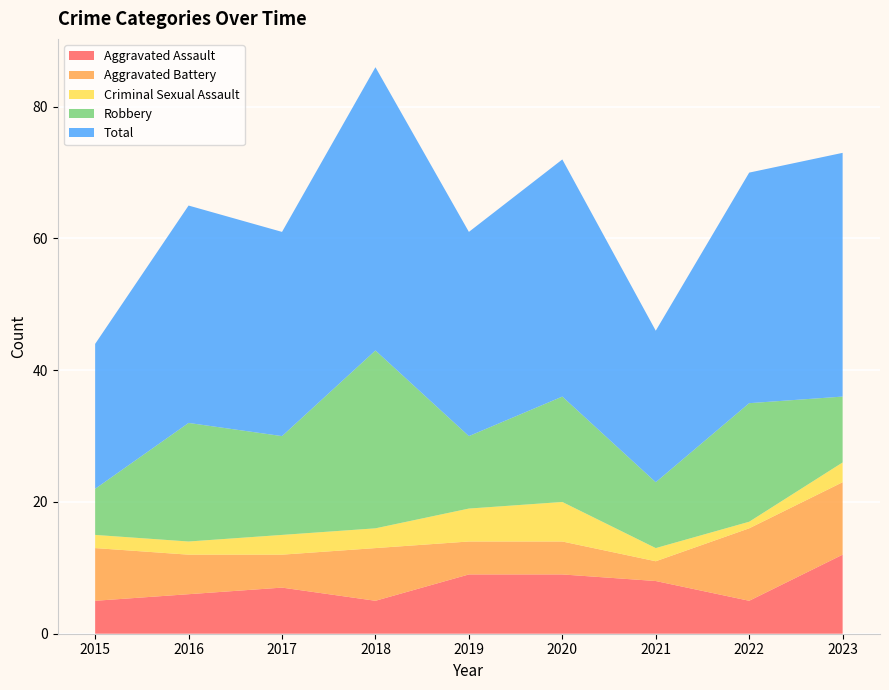

Reading left to right, extract all data points from this chart.

Aggravated Assault: 2015=5	2016=6	2017=7	2018=5	2019=9	2020=9	2021=8	2022=5	2023=12
Aggravated Battery: 2015=8	2016=6	2017=5	2018=8	2019=5	2020=5	2021=3	2022=11	2023=11
Criminal Sexual Assault: 2015=2	2016=2	2017=3	2018=3	2019=5	2020=6	2021=2	2022=1	2023=3
Robbery: 2015=7	2016=18	2017=15	2018=27	2019=11	2020=16	2021=10	2022=18	2023=10
Total: 2015=22	2016=33	2017=31	2018=43	2019=31	2020=36	2021=23	2022=35	2023=37